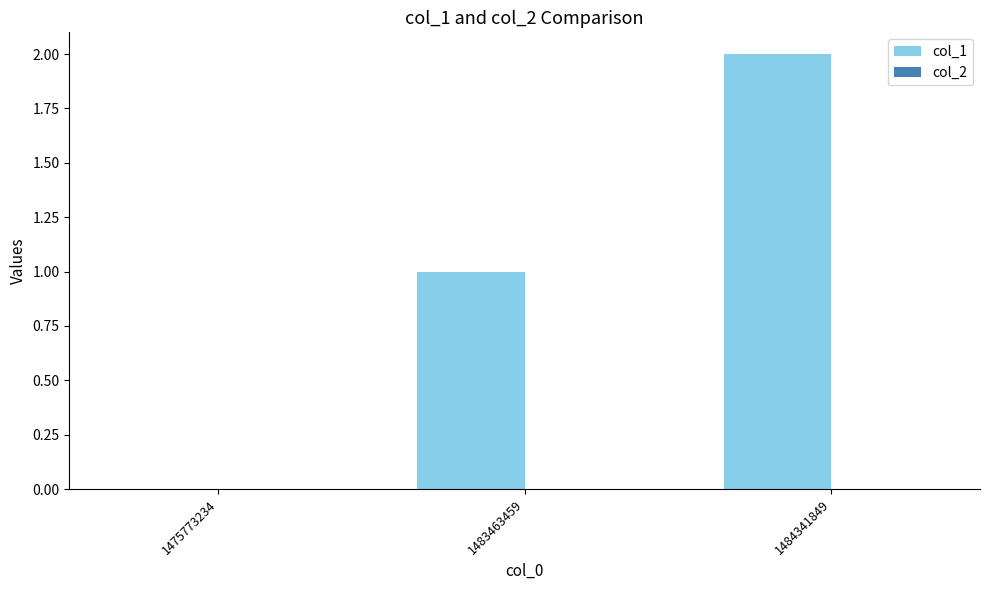

Which label corresponds to the largest value in the chart?

1484341849